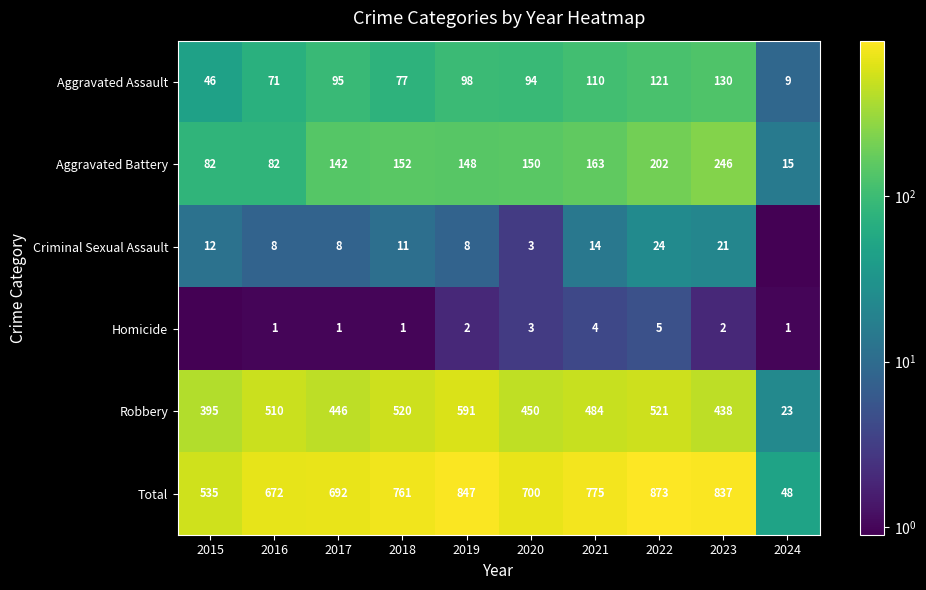

How many data points in Total are less than 761?

5